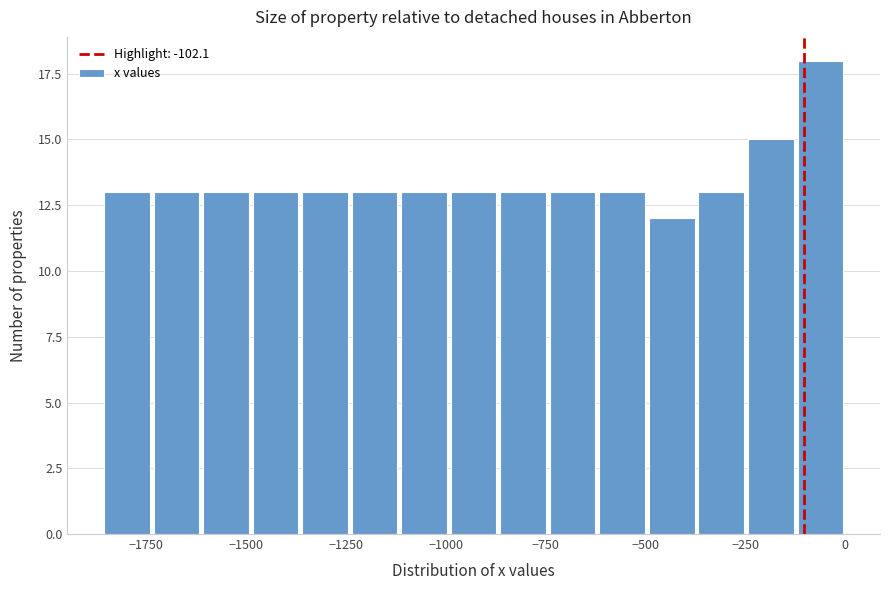

Around what value on the x-axis is the tallest bar? Give the approximate position of its centre, as read against the axis.

-50